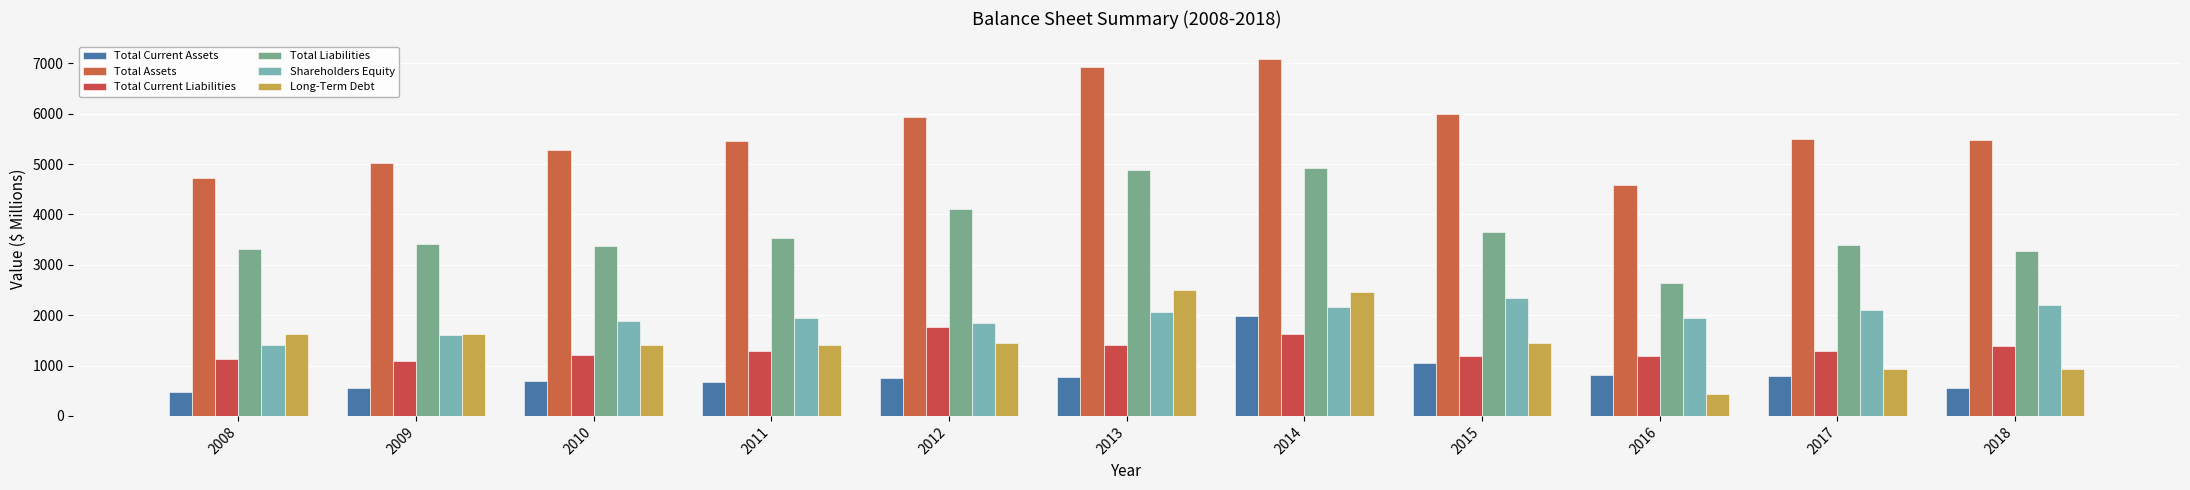

How many bars are there in each group?

6